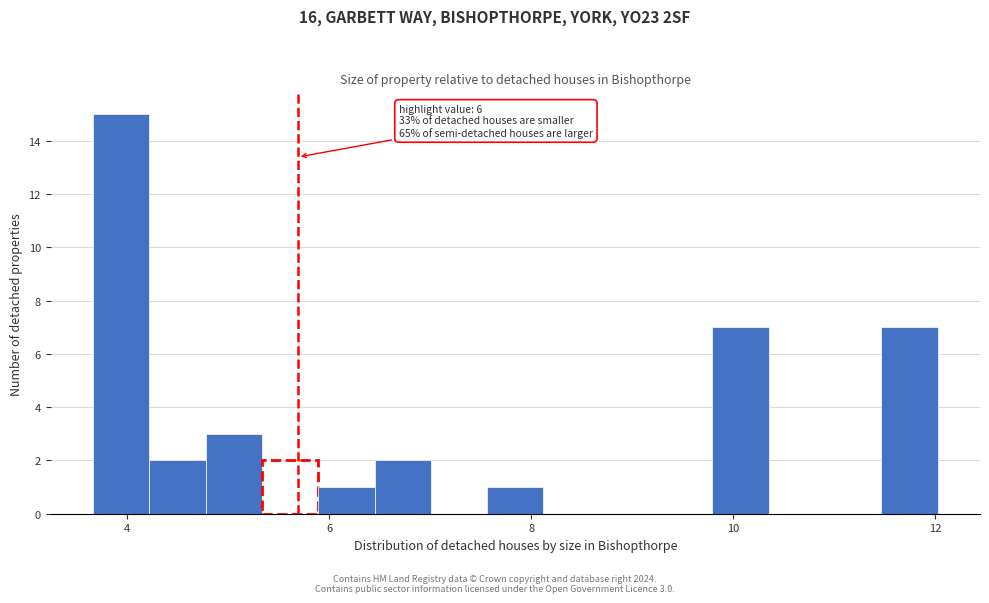

Read against the x-axis, roughly where is the centre of the tallest bar?

4.0